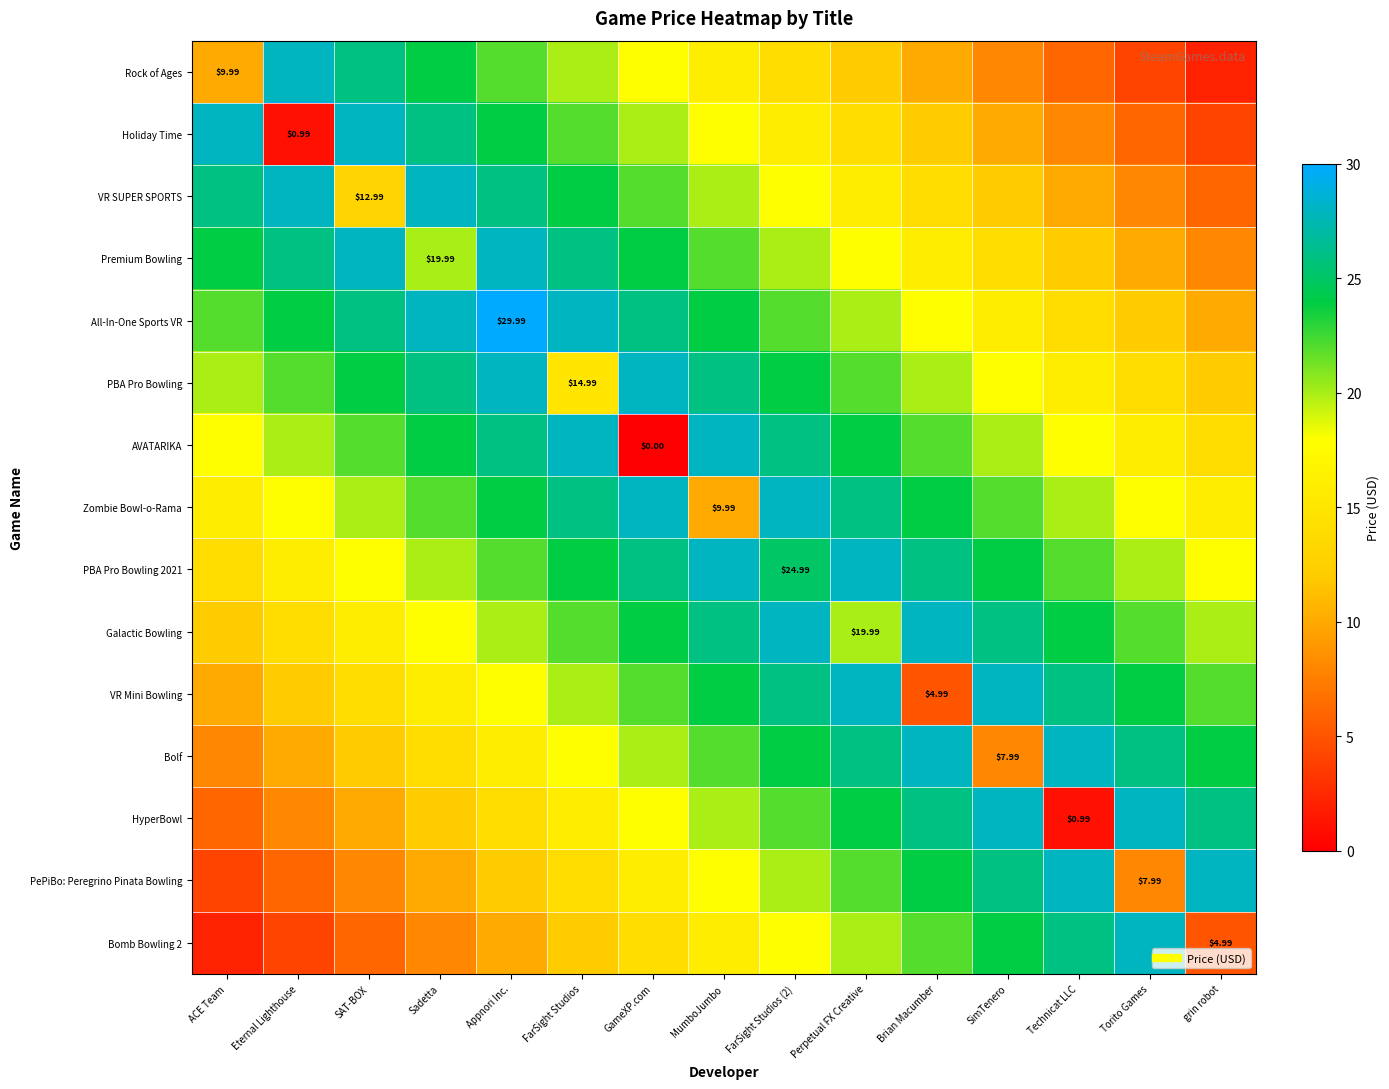

How many values in the PBA Pro Bowling series exceed 22?

7